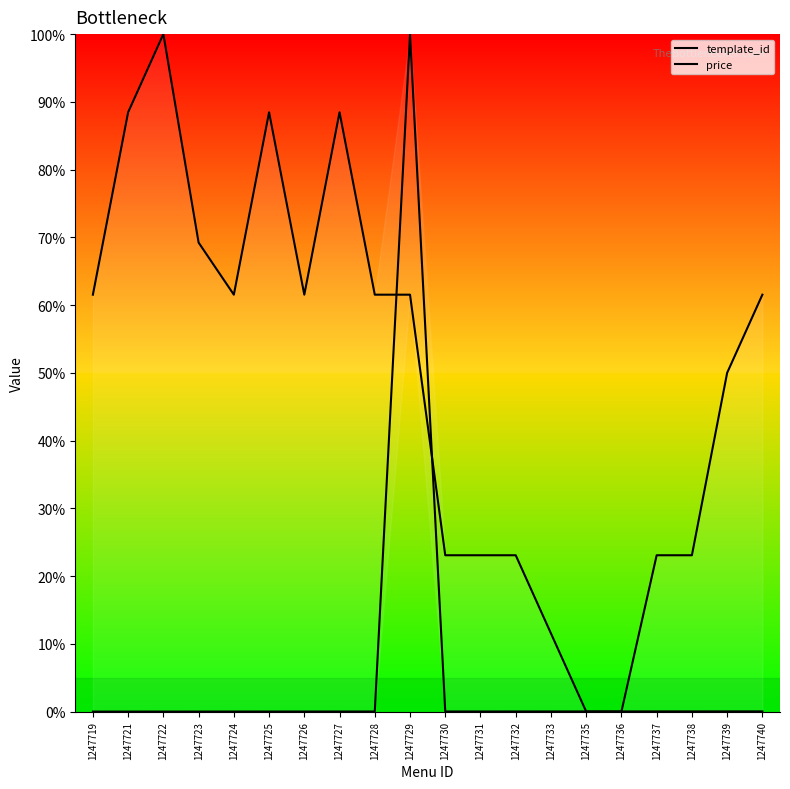

How many data points in template_id are above 0?

19